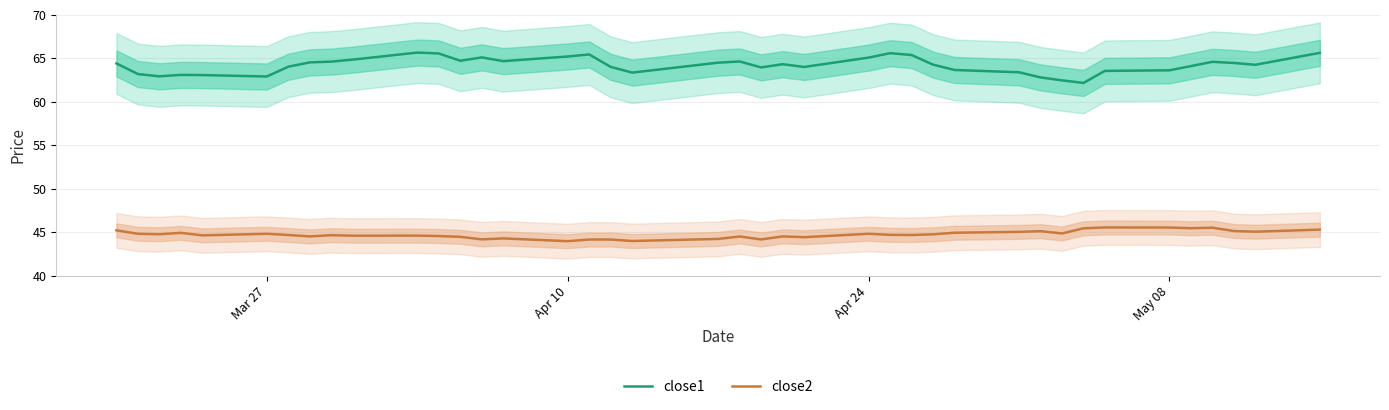

True or false: close1 and close2 intersect in this chart.

False